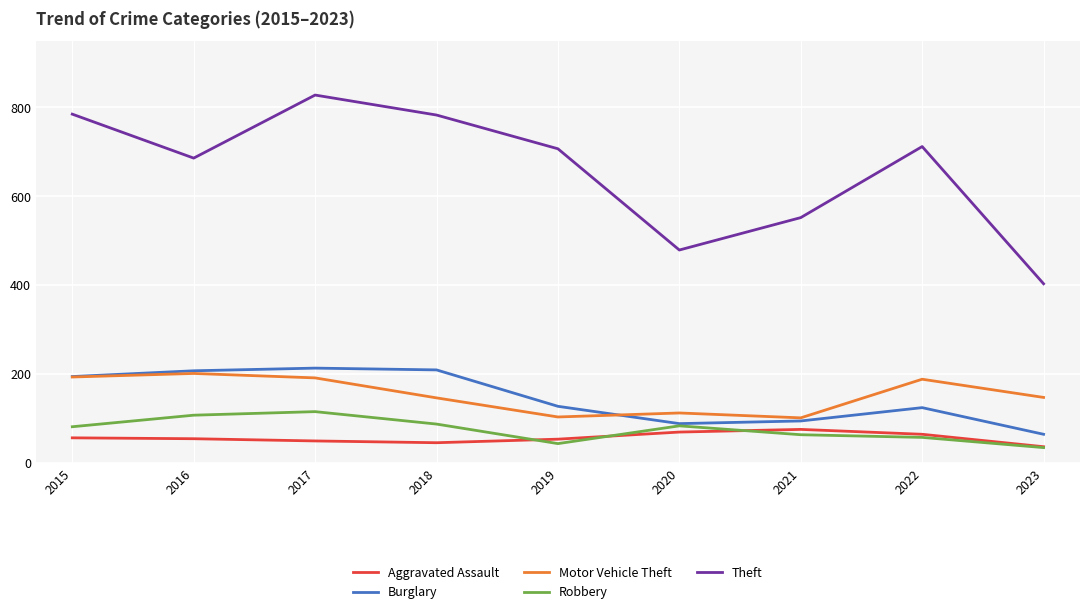

What is the average value of the Burglary series?

147